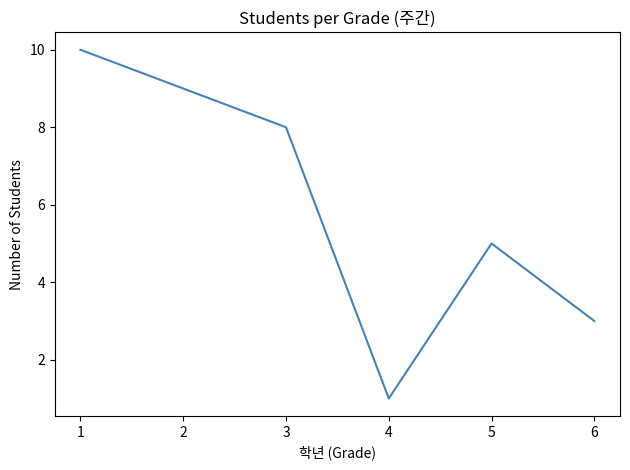

How many interior local valleys (lower than both neighbors) does the data have?

1